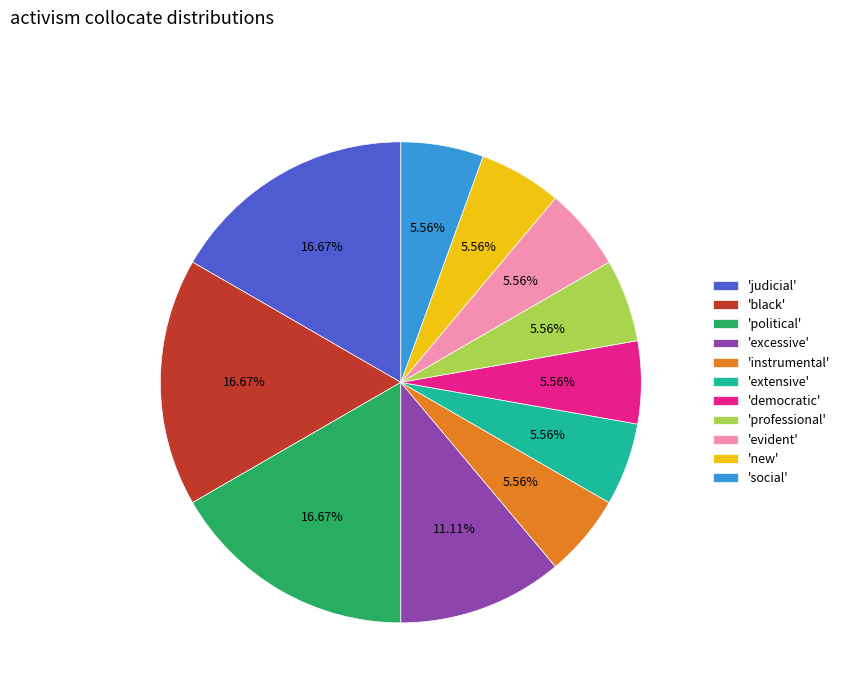

Is the sum of 'judicial' and 'social' greater than half?

No